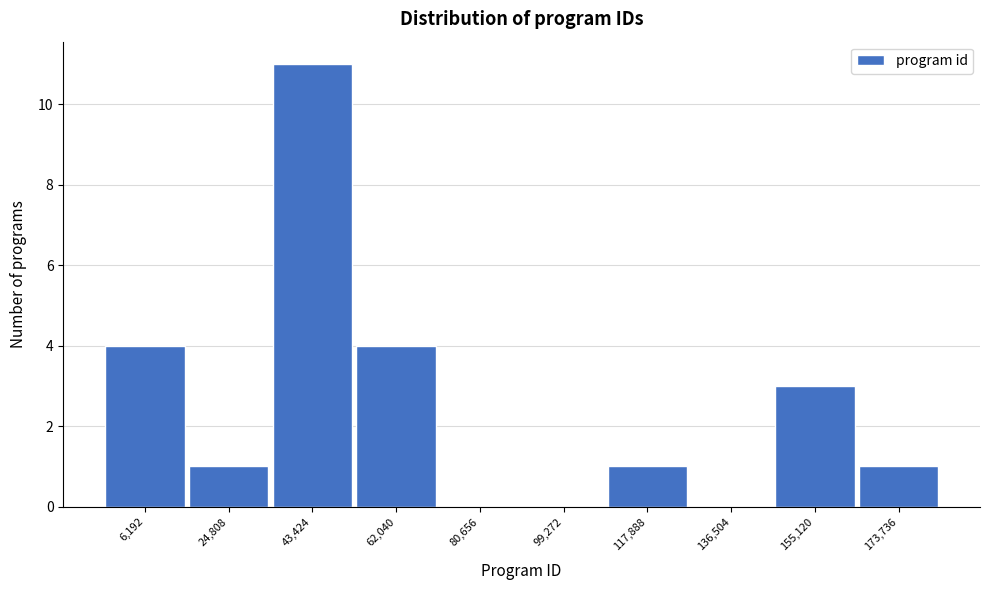

Reading right to left, extract all data points from this chart.

173,736=1	155,120=3	136,504=0	117,888=1	99,272=0	80,656=0	62,040=4	43,424=11	24,808=1	6,192=4